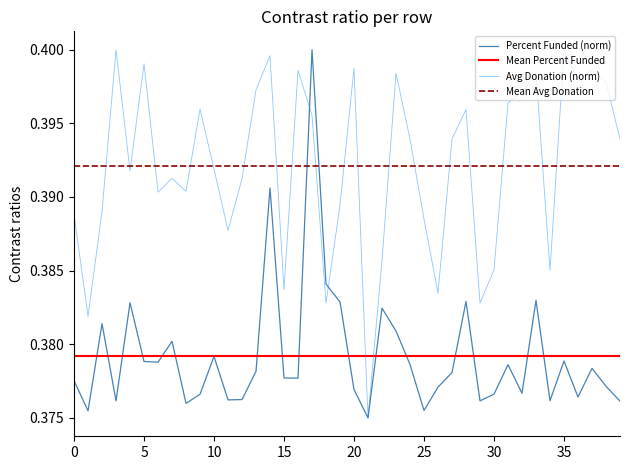

True or false: avg_donation has more than 0 points higher than both neighbors.

True